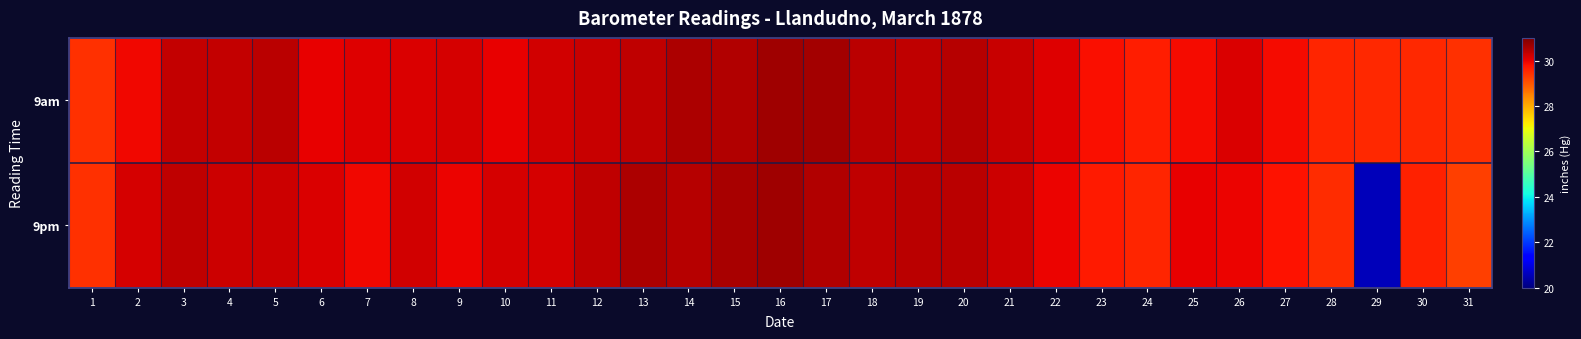

At which category is the sum across all series the highest?

16